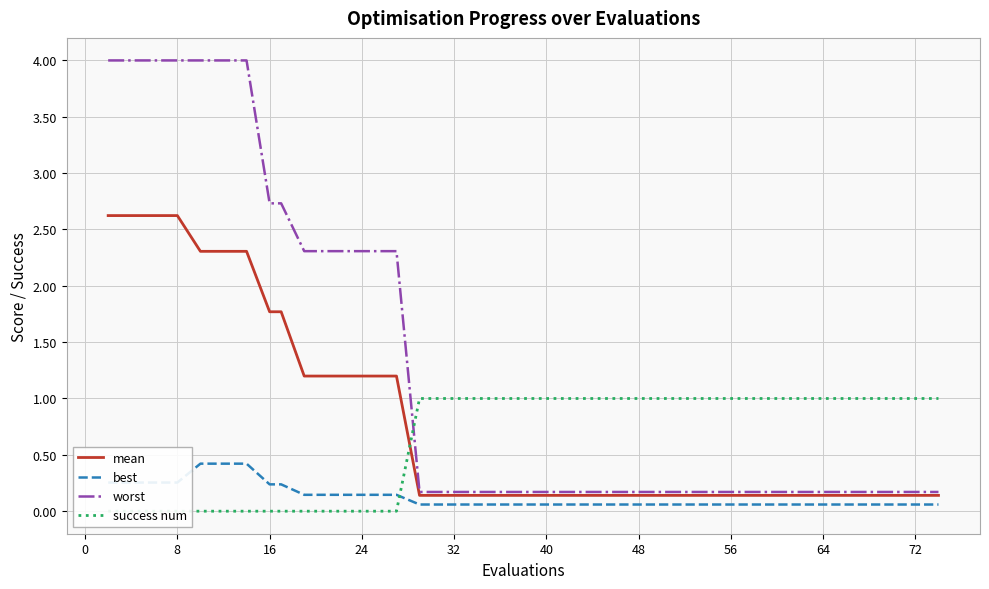

True or false: best and worst intersect in this chart.

False